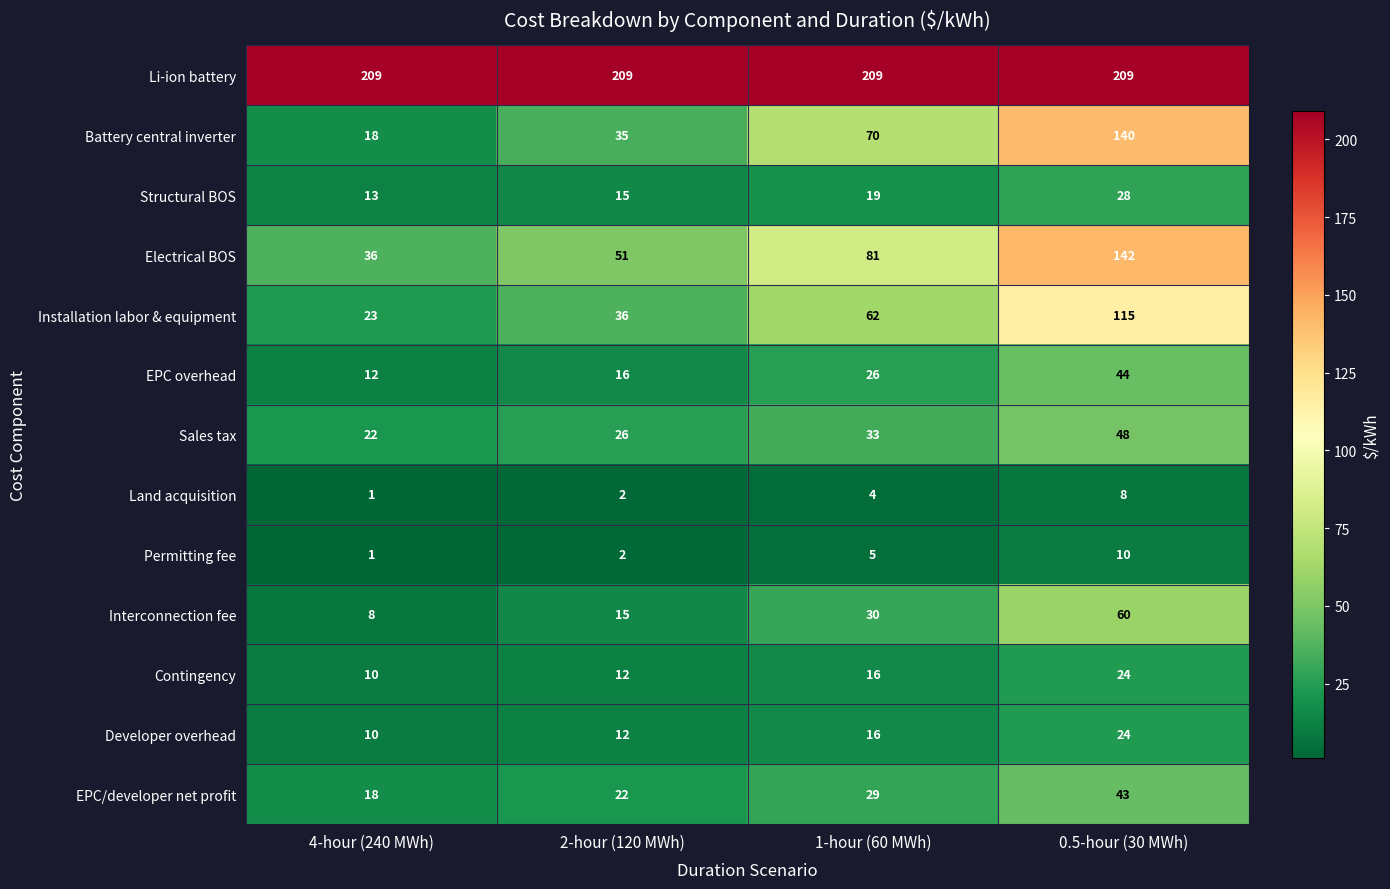

What is the greatest value displayed?

209